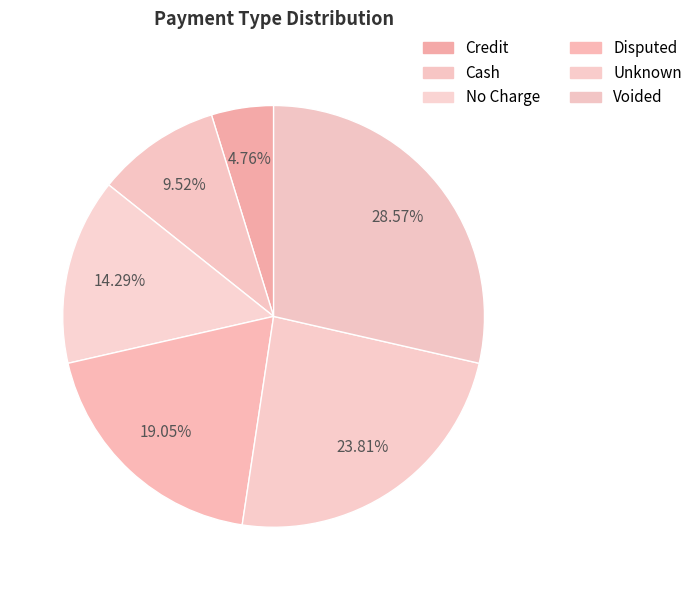

Which slice is the smallest?

Credit